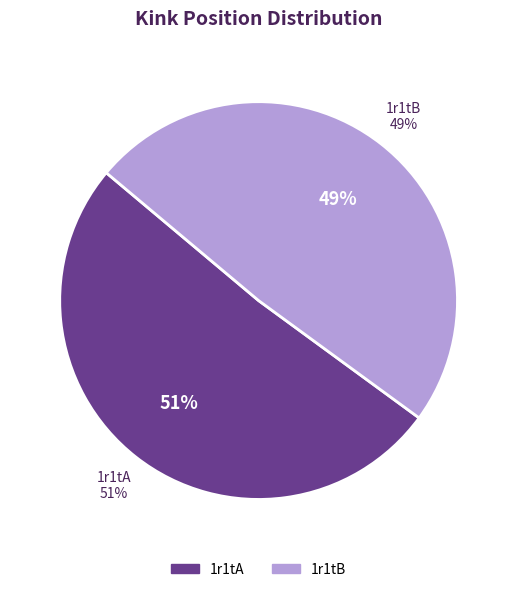

What percentage is NOT represented by 1r1tA?

48.9%